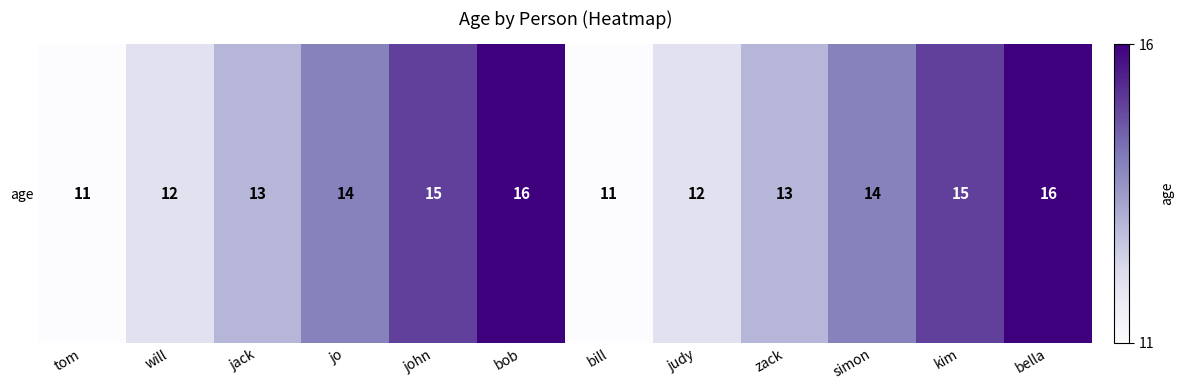

Rank the categories by value from lowest to highest.

tom, bill, will, judy, jack, zack, jo, simon, john, kim, bob, bella